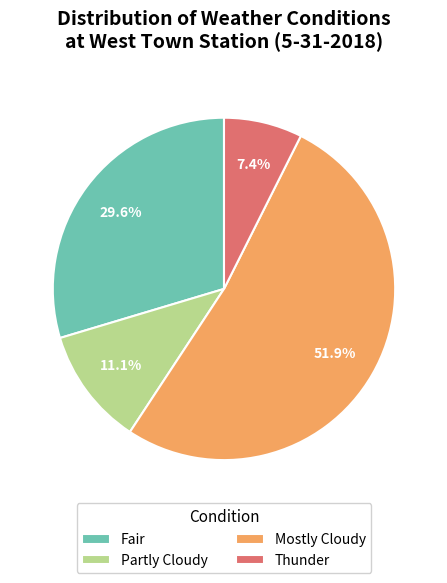

Rank the categories by value from lowest to highest.

Thunder, Partly Cloudy, Fair, Mostly Cloudy